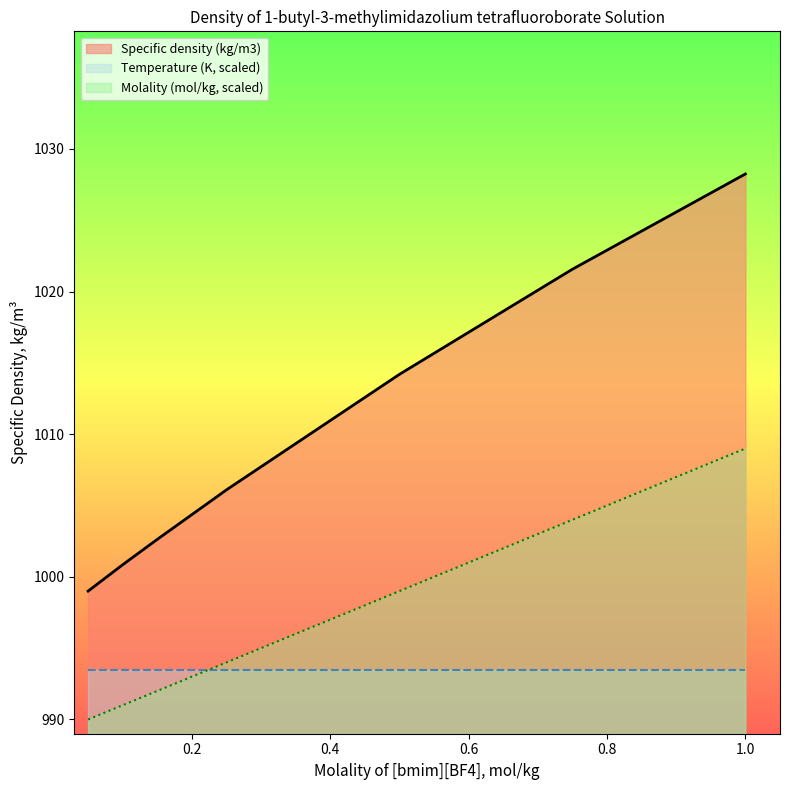

Between 0.15 and 0.5, which series saw the biggest shift?

Specific density (kg/m3)